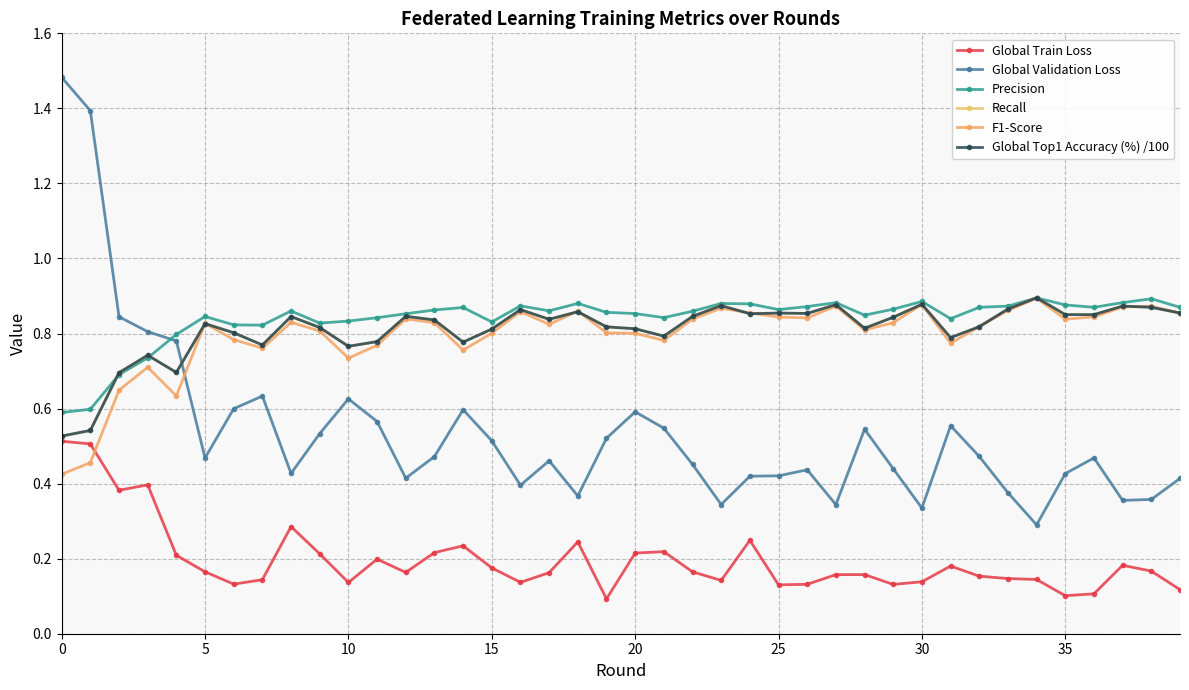

What is the average value of the Recall series?

0.8